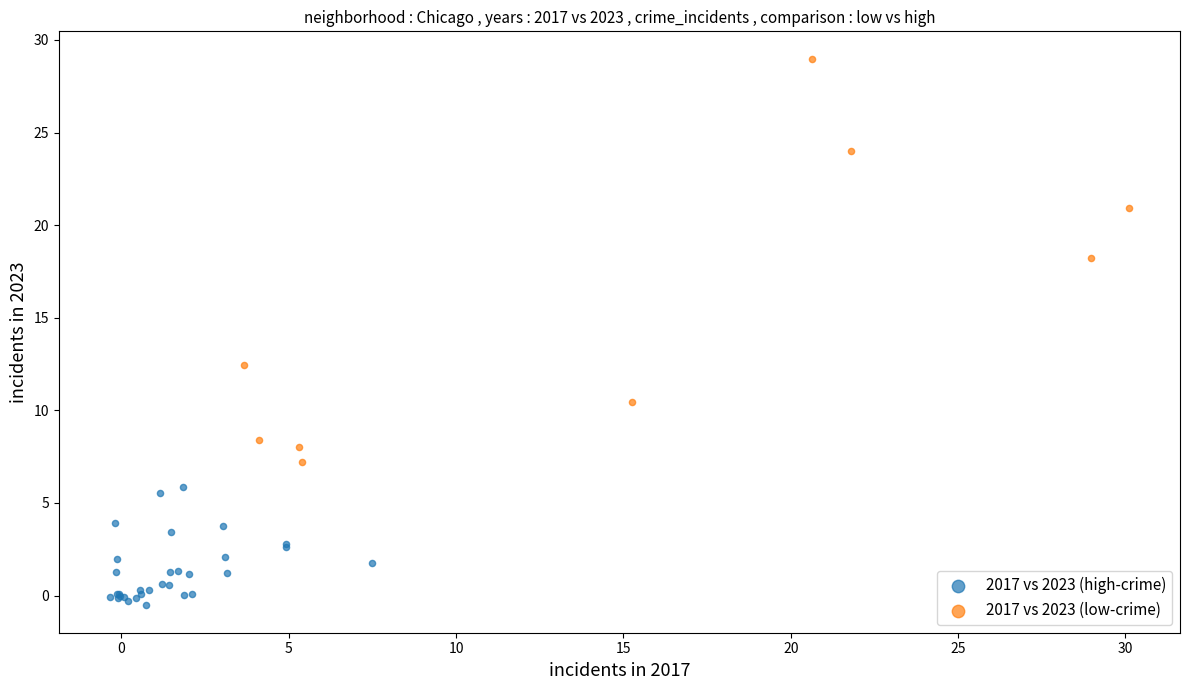

What are all the series names shown in the legend?

2017 vs 2023 (high-crime), 2017 vs 2023 (low-crime)